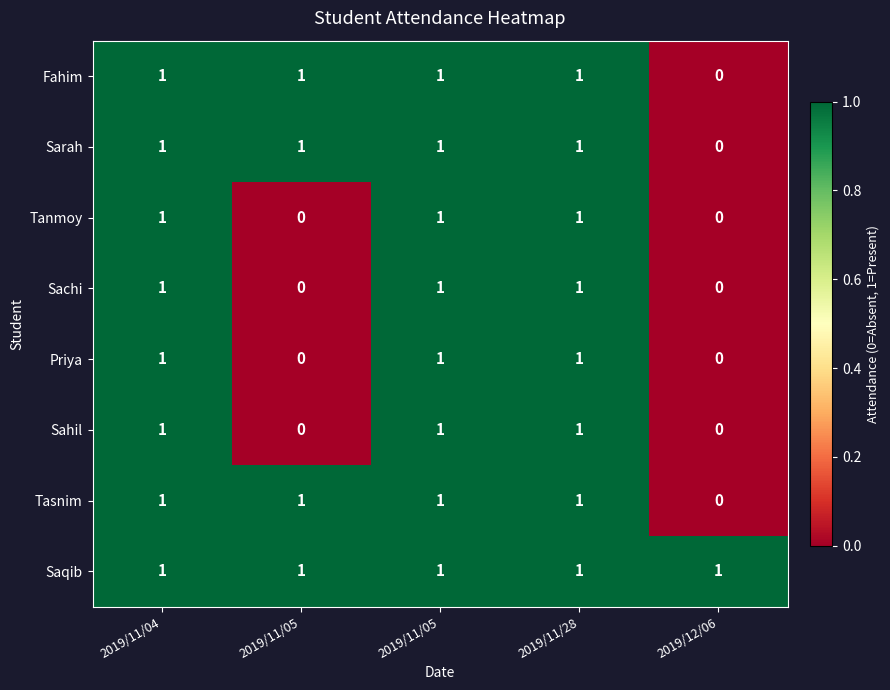

How many series are shown in this chart?

8